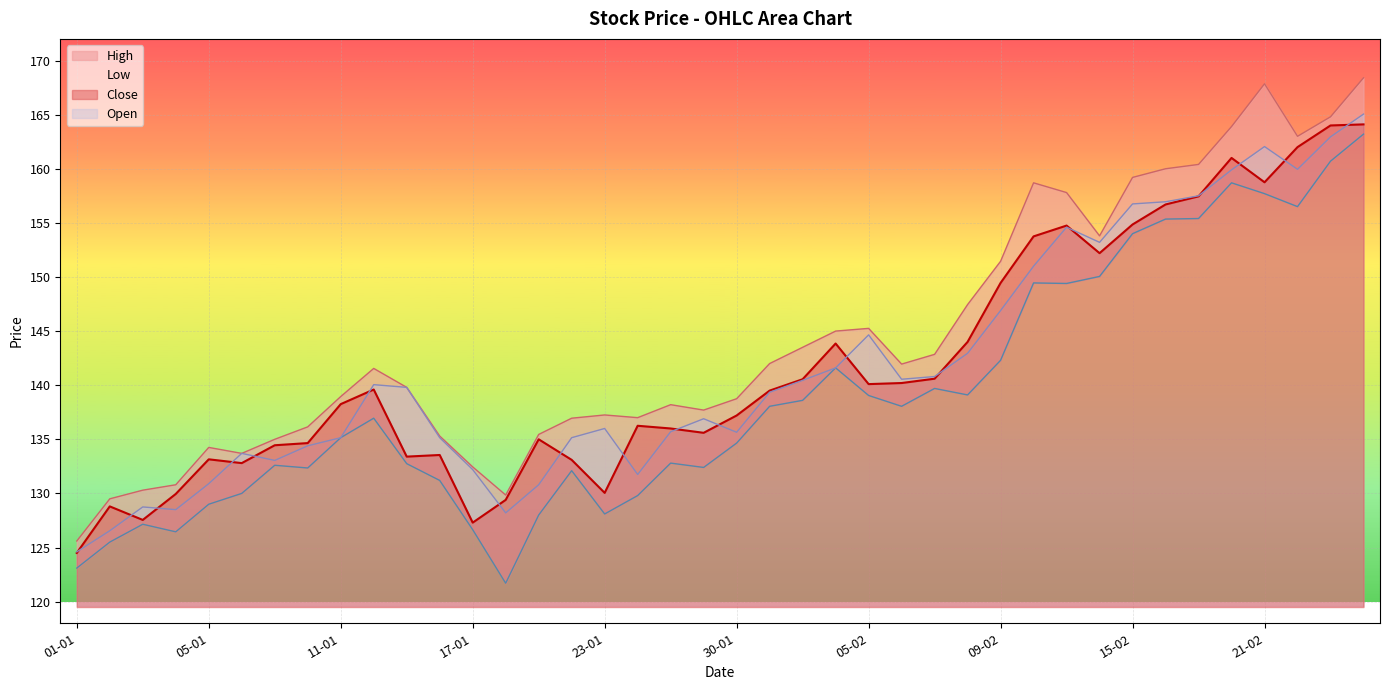

What is the average value of the Open series?

141.8